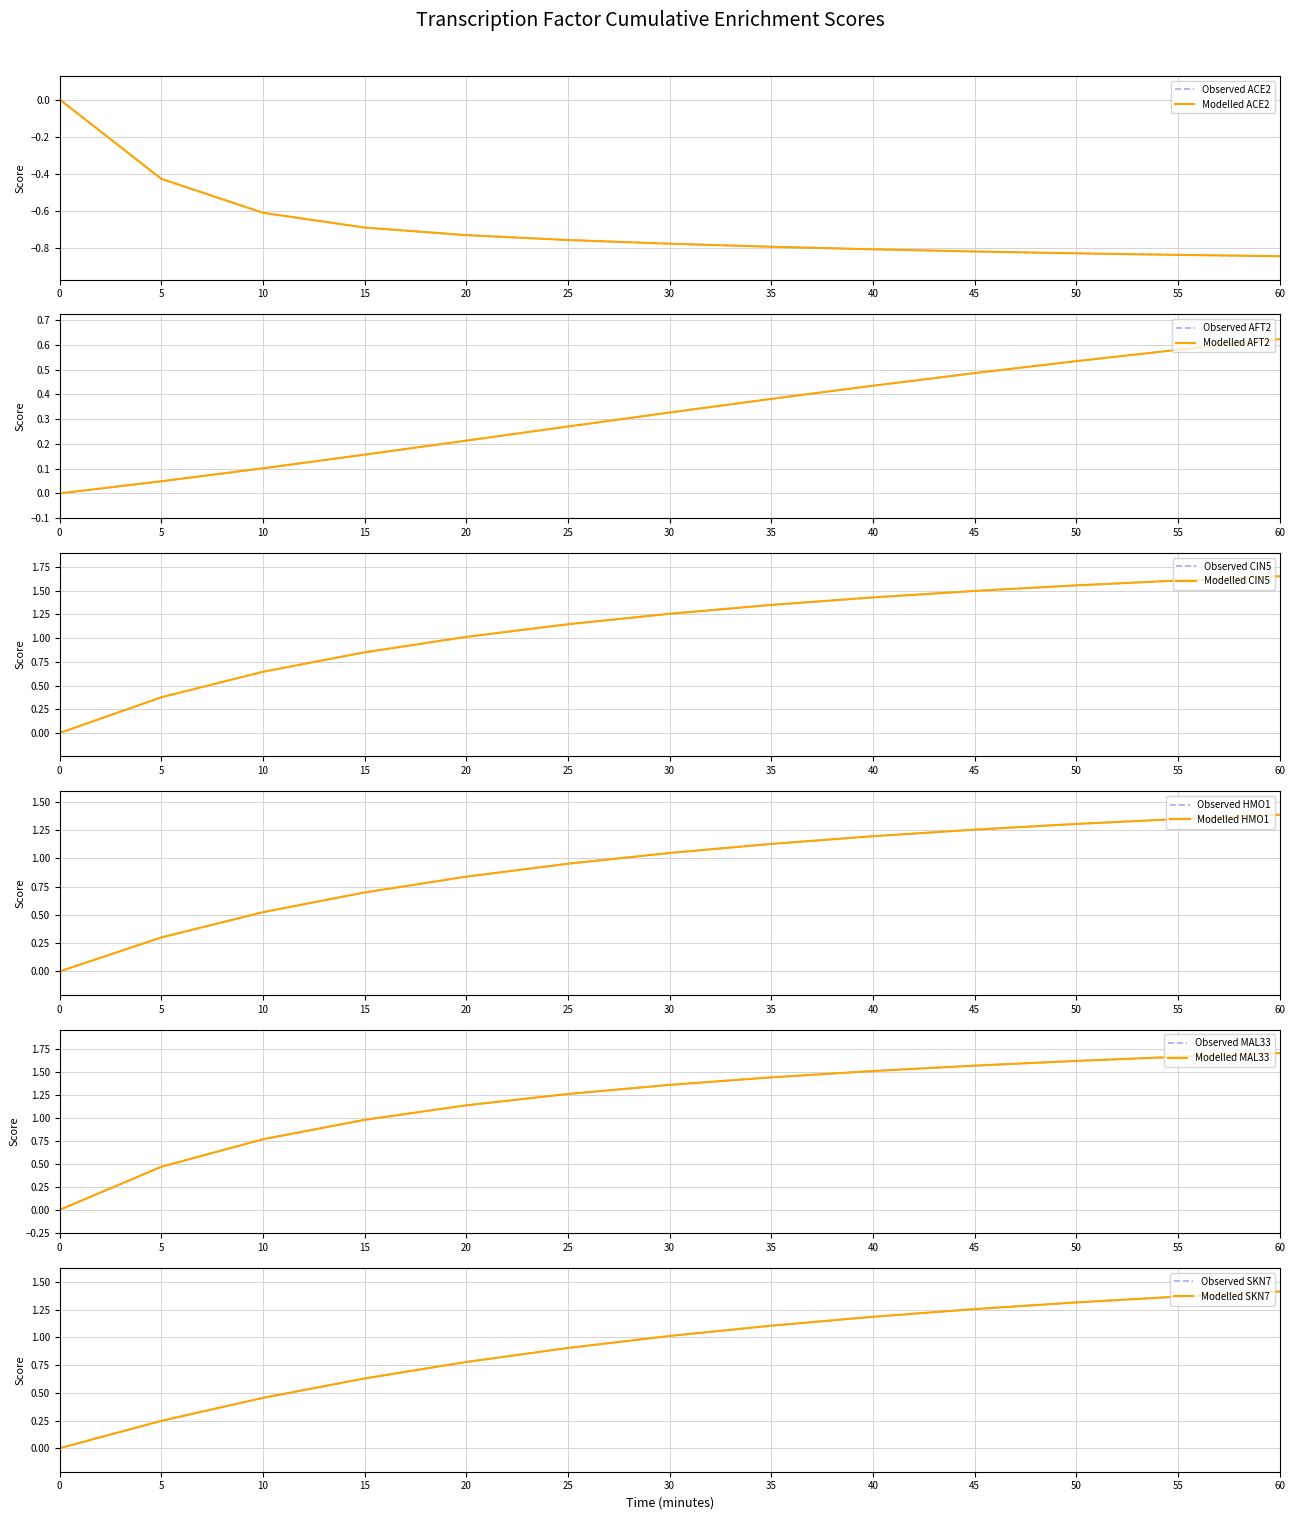

Rank the categories by CIN5 value from highest to lowest.

60, 55, 50, 45, 40, 35, 30, 25, 20, 15, 10, 5, 0